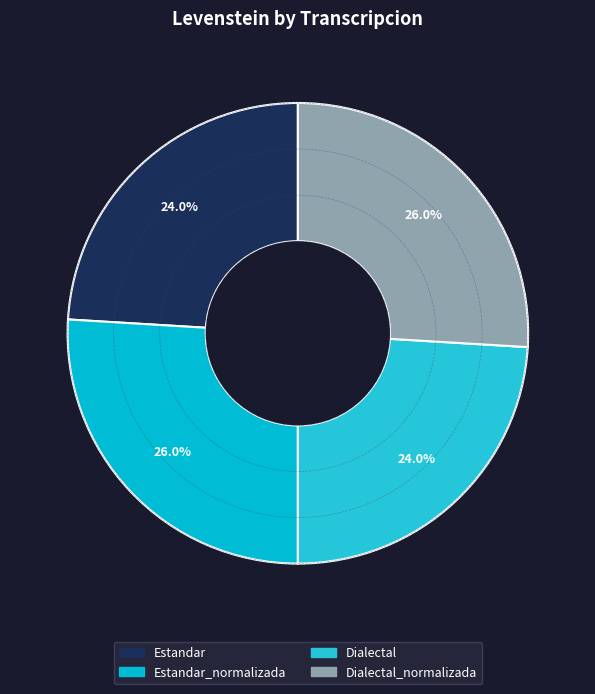

Count the number of slices in the pie.

4